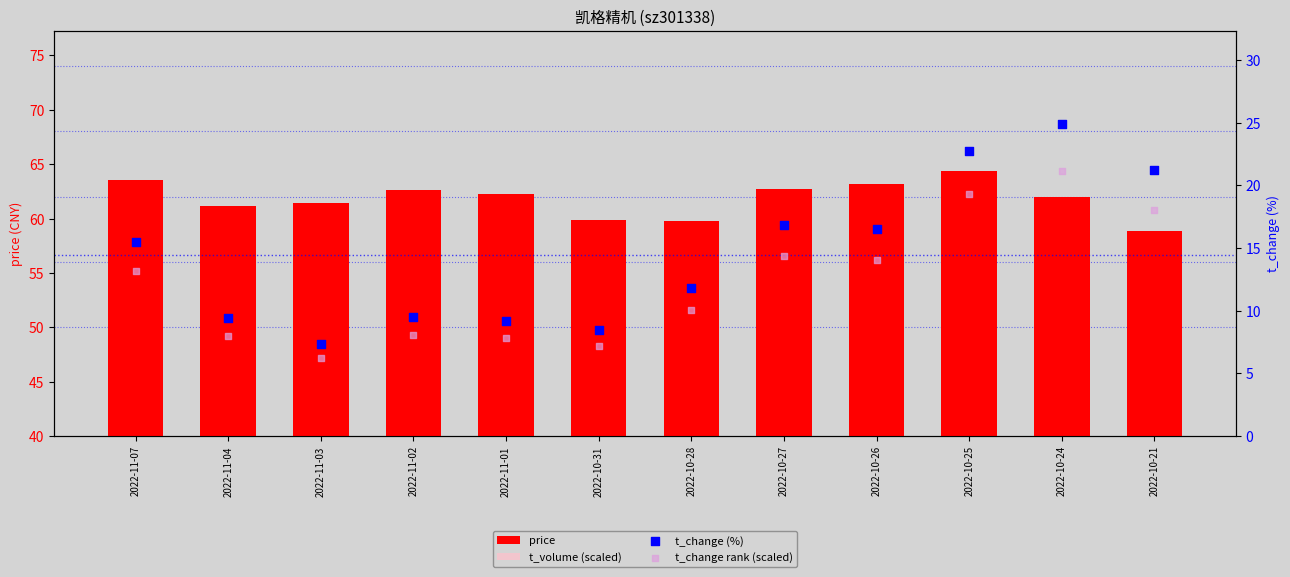

What are all the series names shown in the legend?

price, t_volume (scaled), t_change (%), t_change rank (scaled)